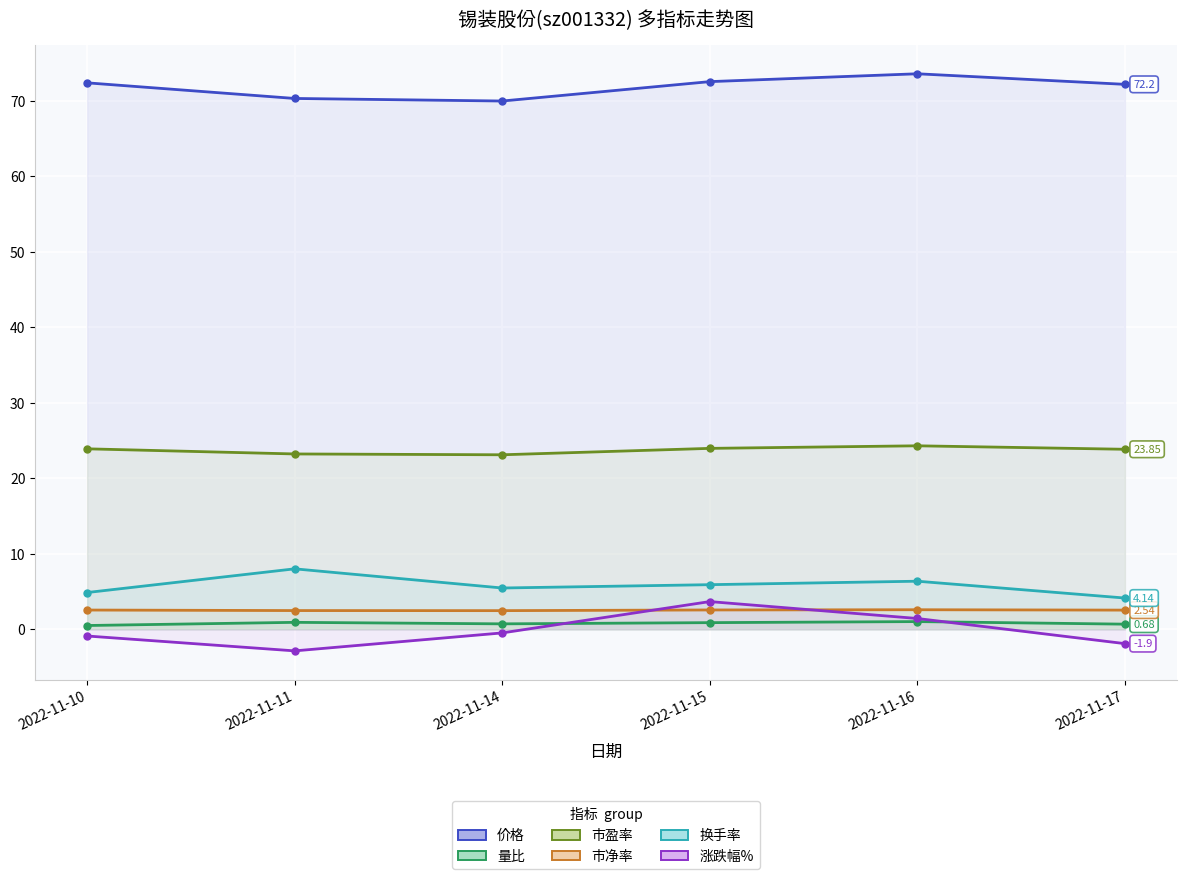

What is the spread (max minus min) of values at 2022-11-10?

73.3